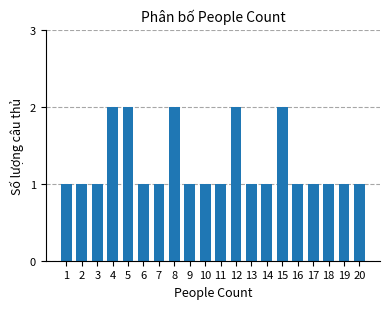

What is the value of the 9th bar from the left?

1